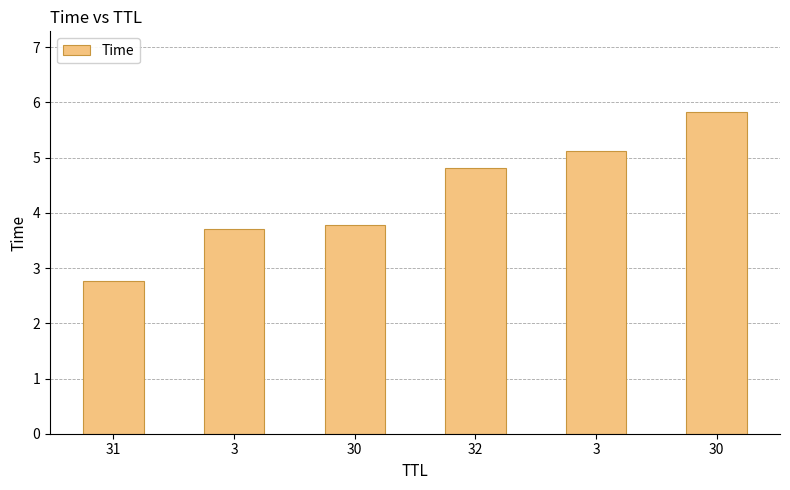

Are the bars grouped side by side (vs. stacked)?

No